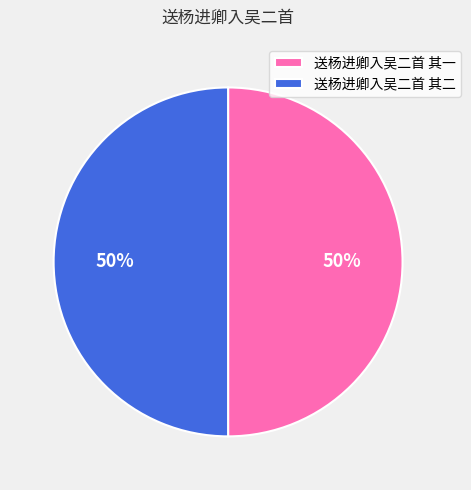

To the nearest percent, what portion does 送杨进卿入吴二首 其二 represent?

50%